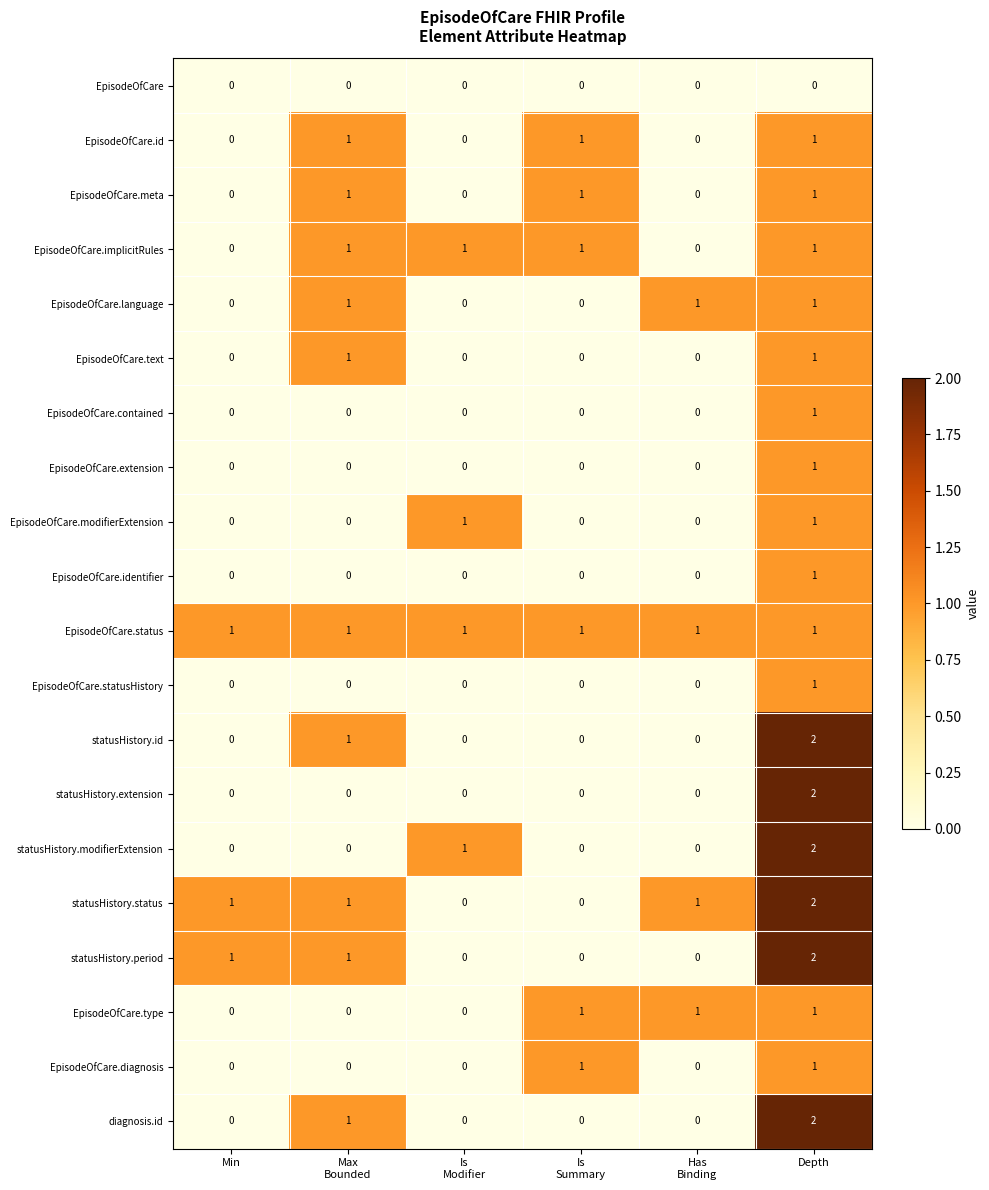

At which category is the sum across all series the highest?

Depth